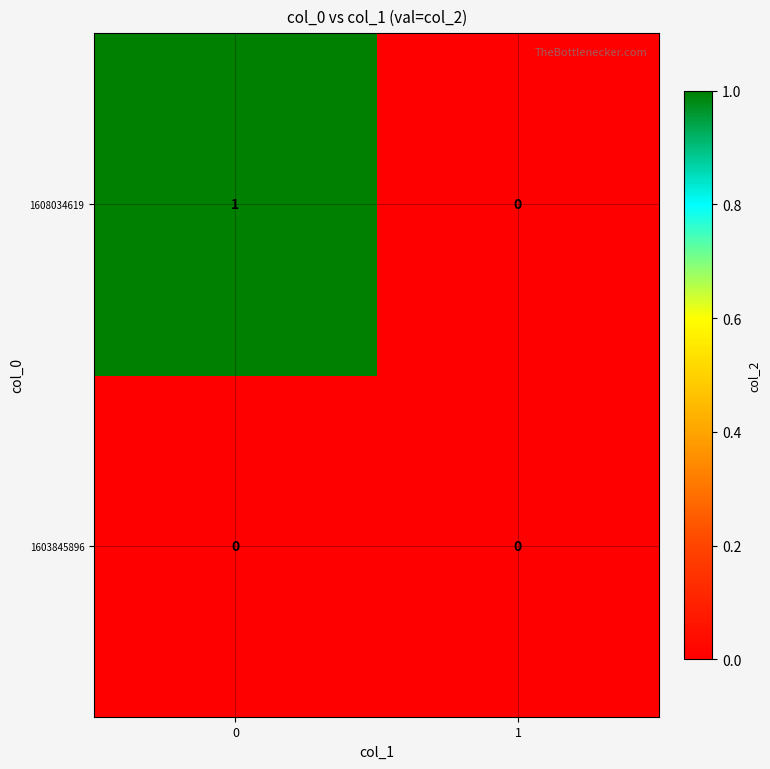

Reading left to right, extract all data points from this chart.

1608034619: 1	0
1603845896: 0	0